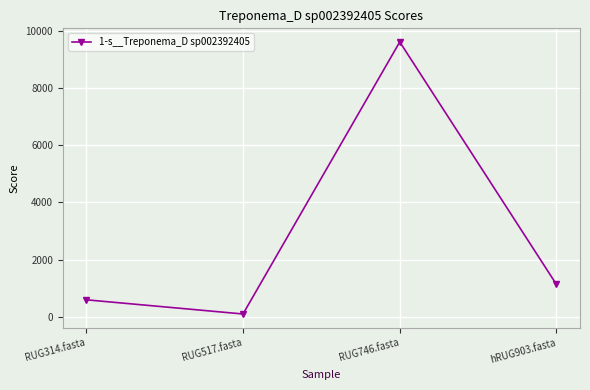

The chart shows a value of 9605.0 at RUG746.fasta. True or false?

True